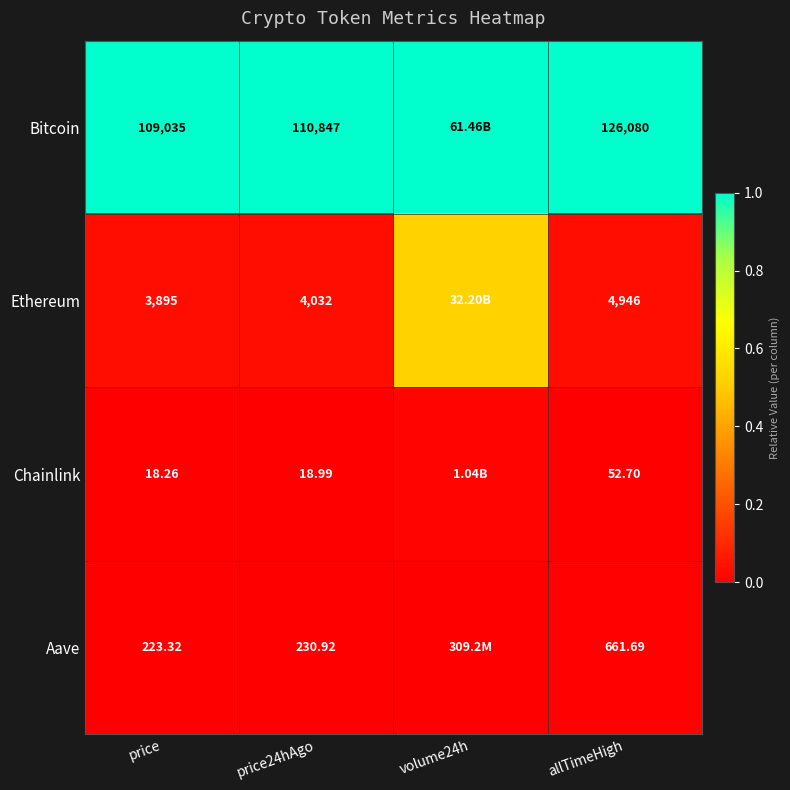

Between price and price24hAgo, which series saw the biggest shift?

Bitcoin